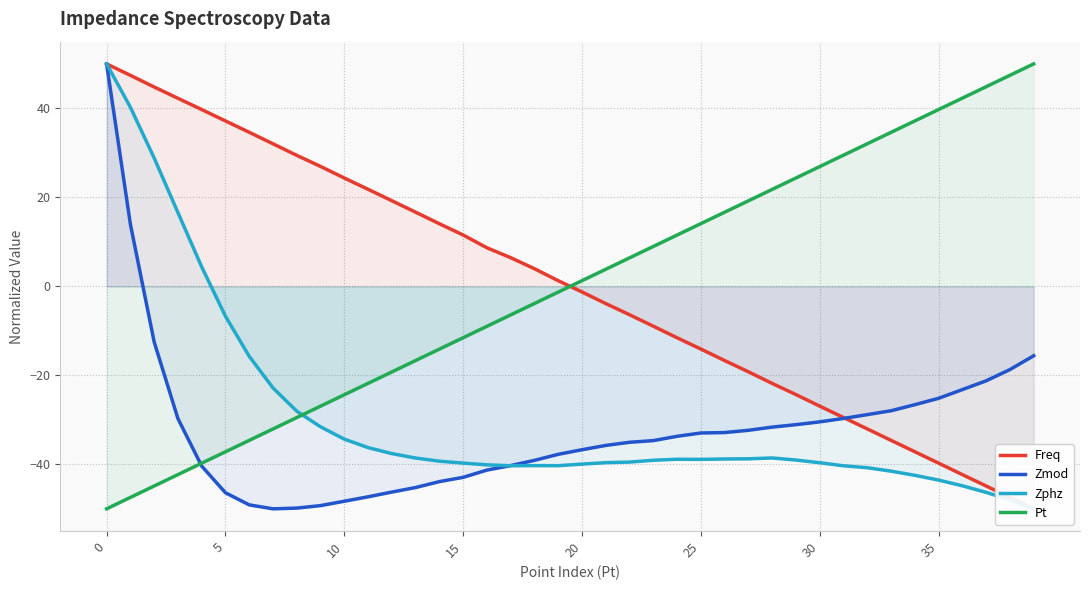

True or false: Zmod has a value of -18.3 at 15.

False